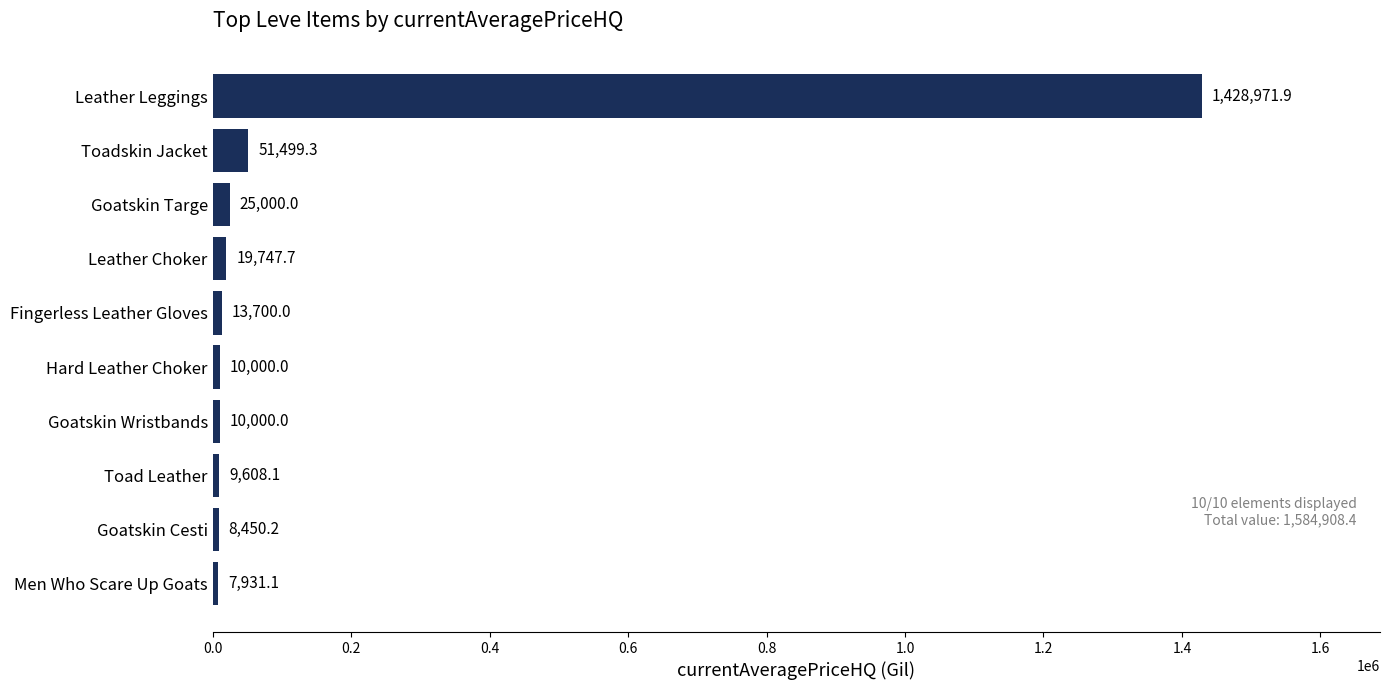

What is the average value?

158490.8